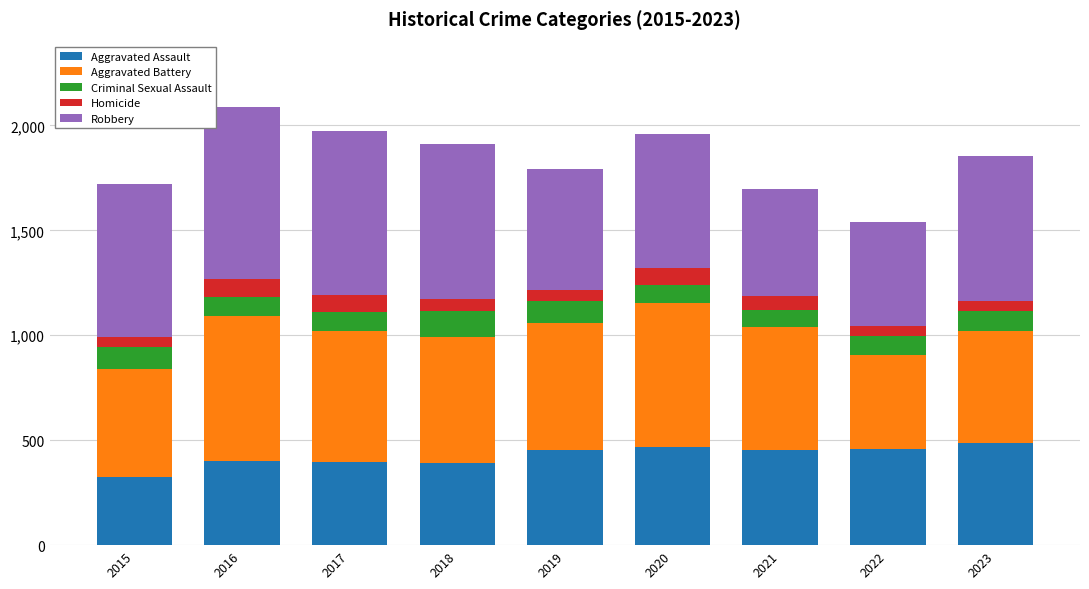

How many bars are there in total?

9